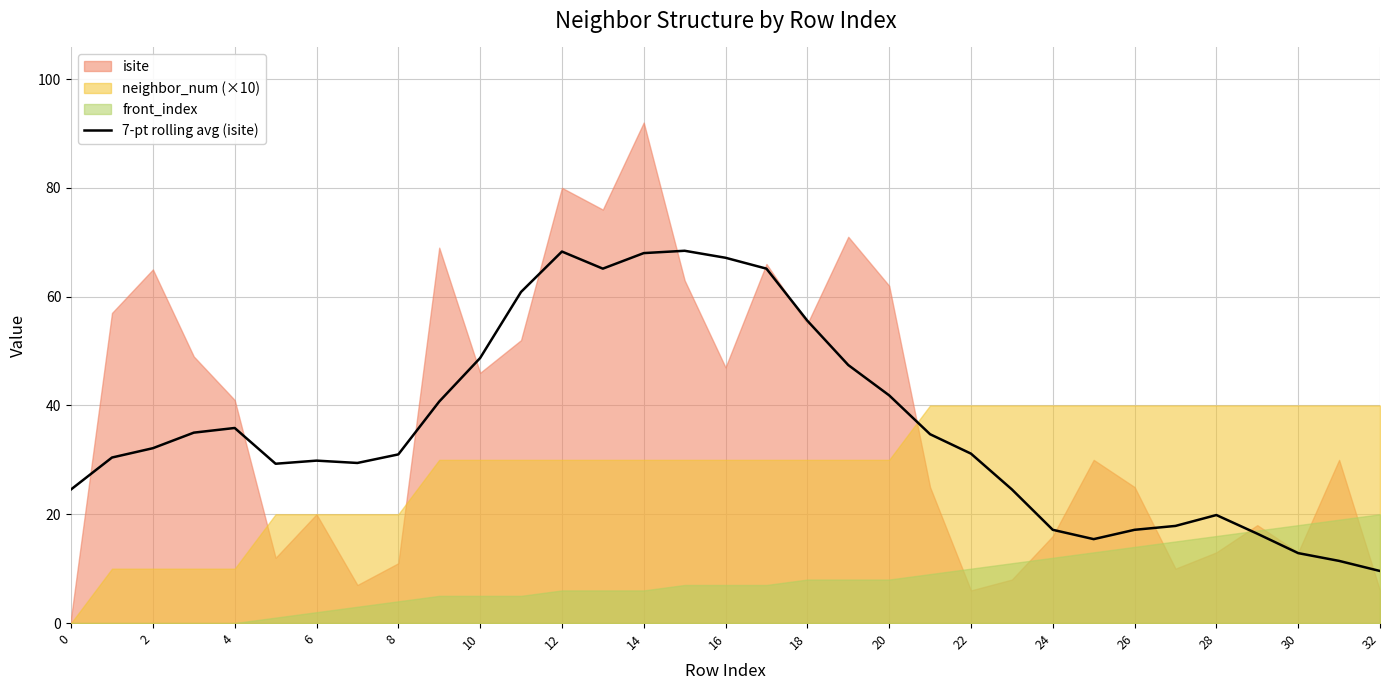

The value of 7-pt rolling avg (isite) at 10 is 23.1. True or false?

False